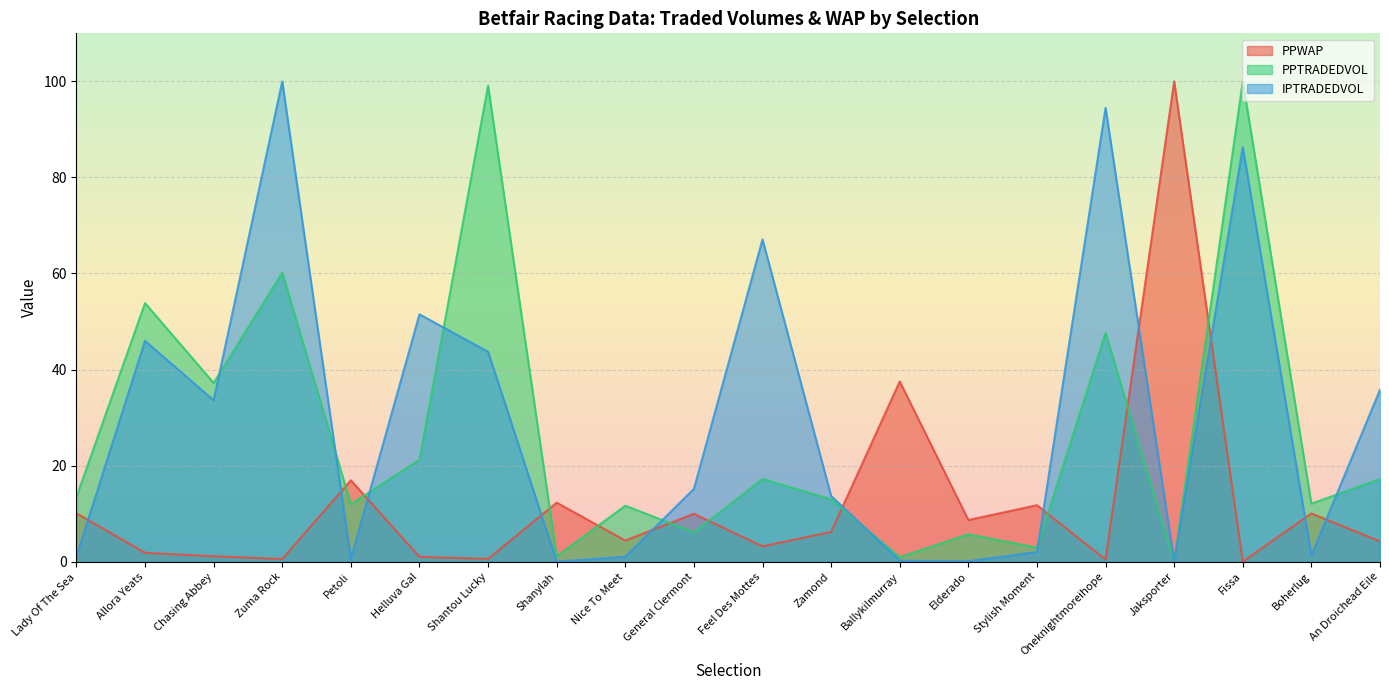

How many times do PPWAP and IPTRADEDVOL cross each other?

11